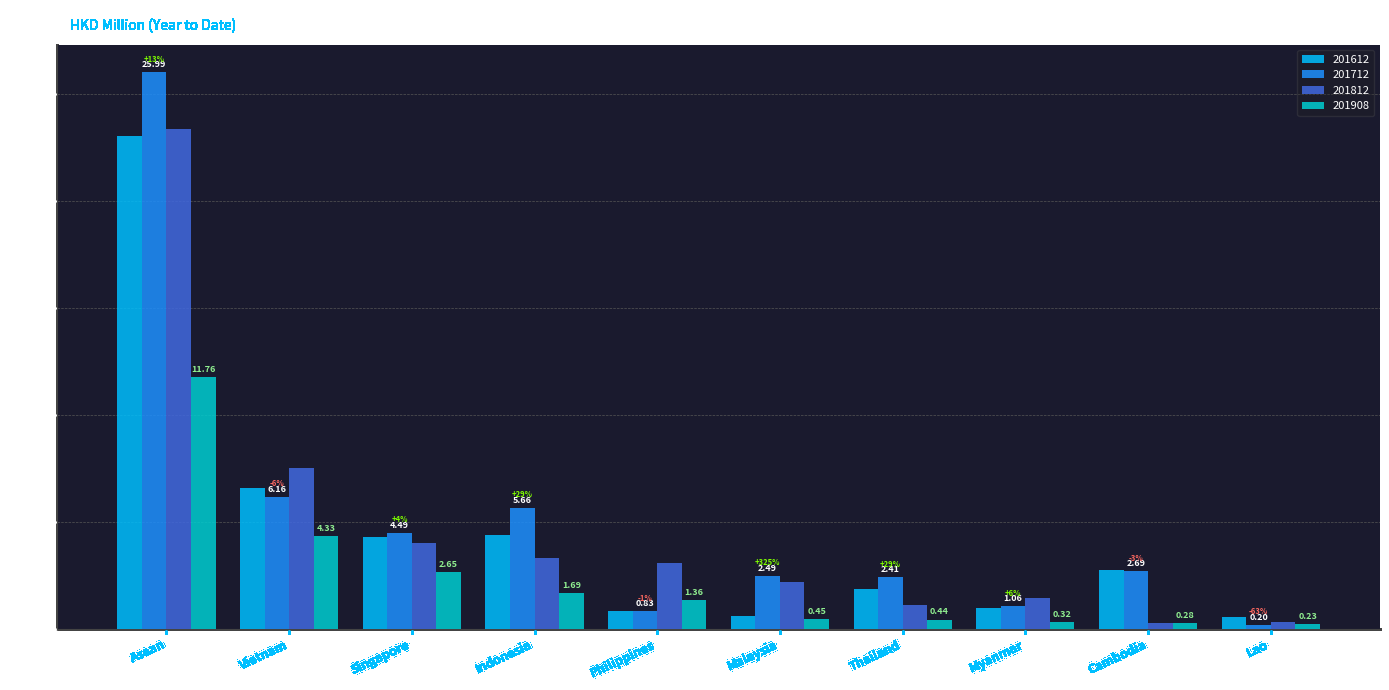

At which category is the sum across all series the highest?

Asean